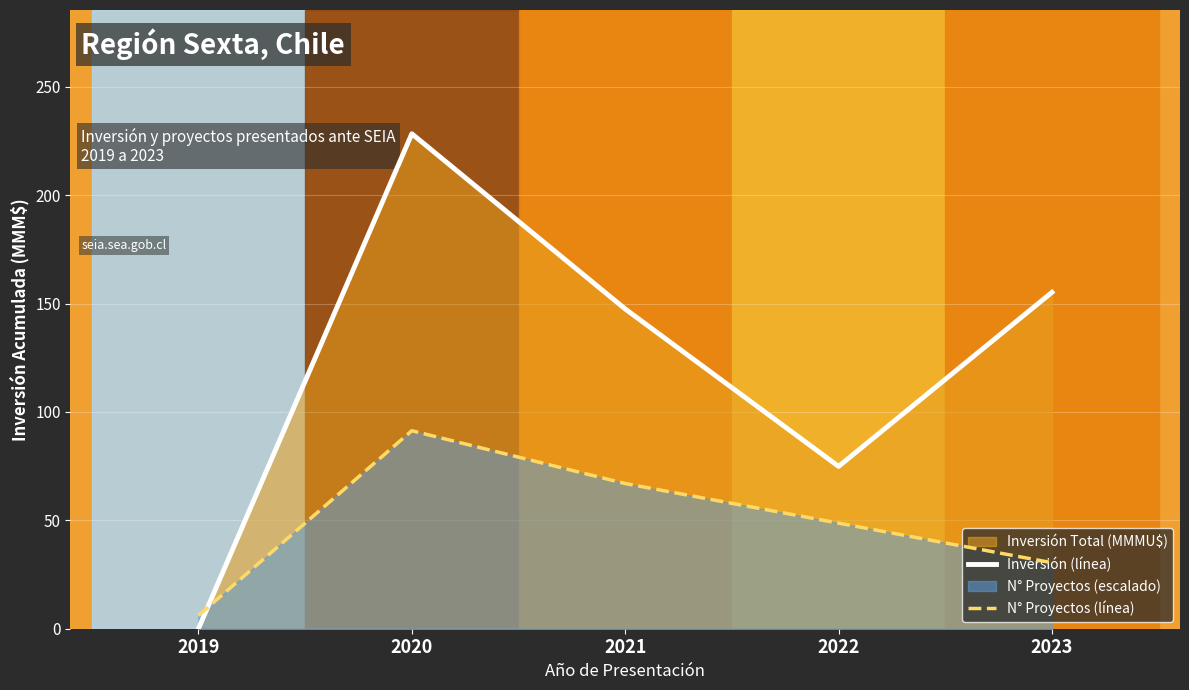

The value of N° Proyectos (línea) at 2022 is 69.5. True or false?

False